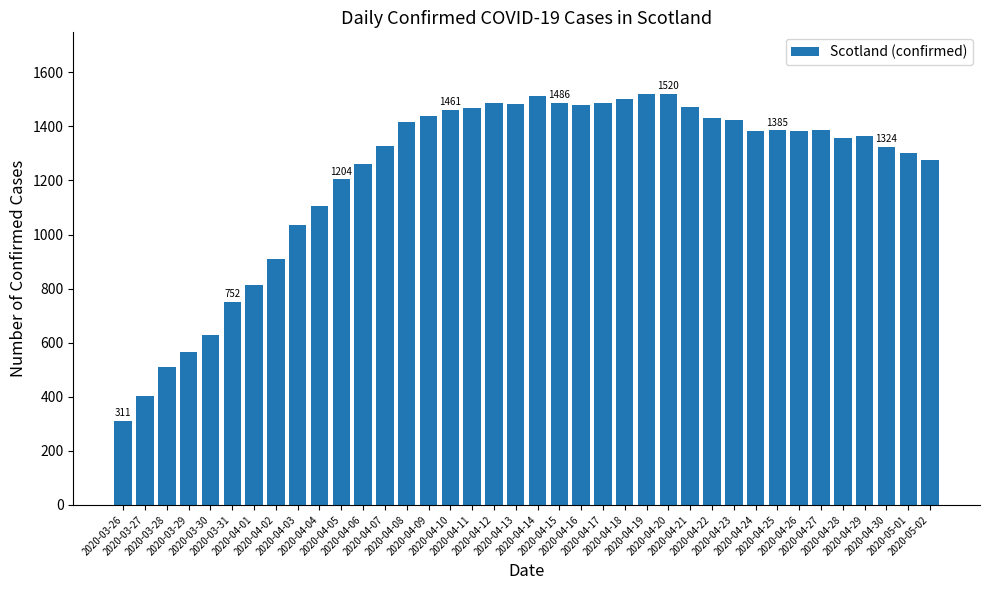

Approximately how many times larger is the value at 2020-04-15 compared to 2020-05-02?

1.2